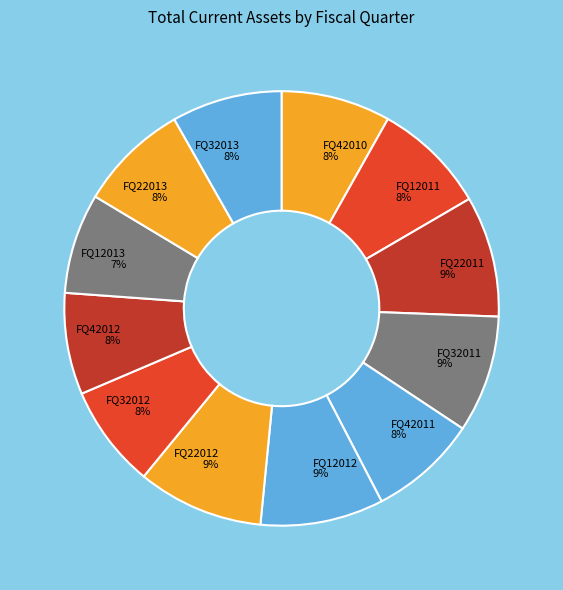

To the nearest percent, what percentage of the pie is FQ12012?

9%